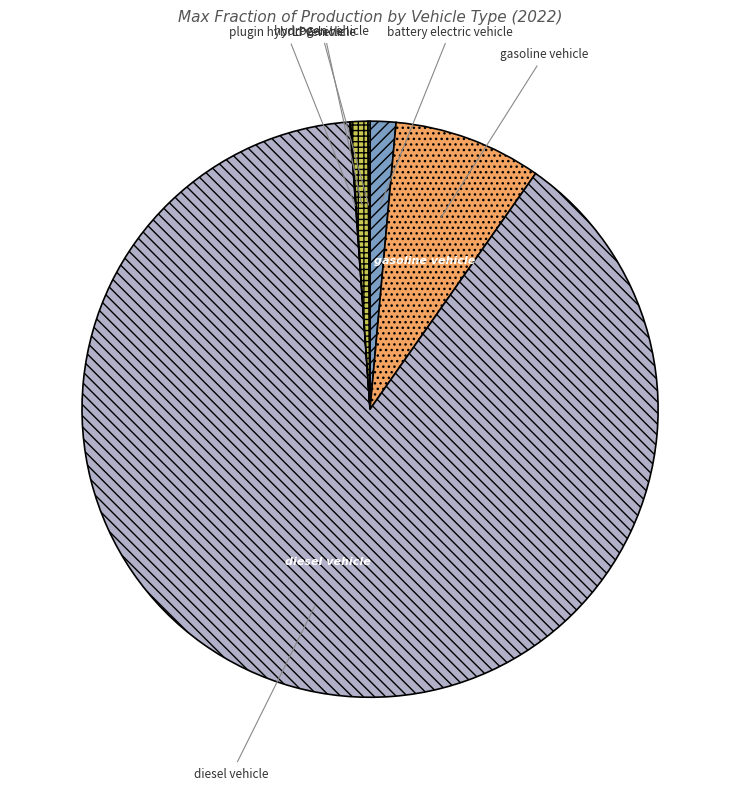

Which category accounts for the majority?

diesel vehicle